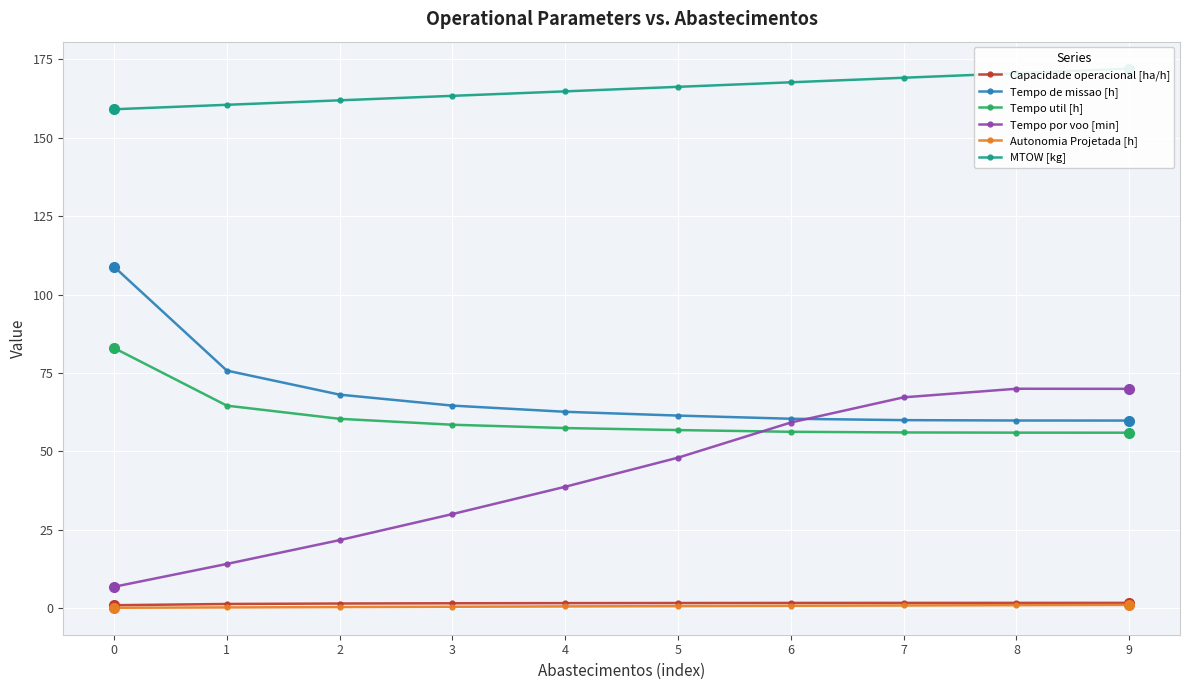

What is the value of the MTOW [kg] point at the 5th from the left?

164.8